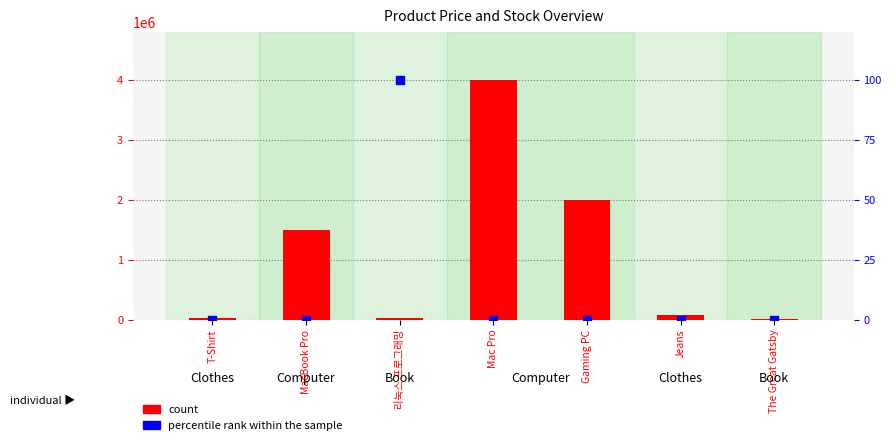

What are all the series names shown in the legend?

count, percentile rank within the sample